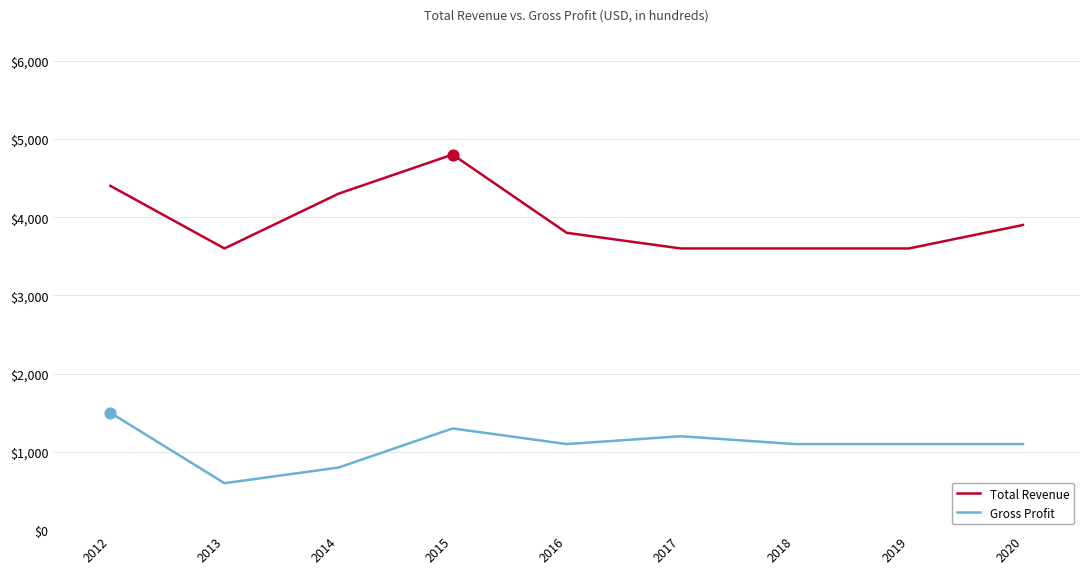

At which category is the sum across all series the highest?

2015